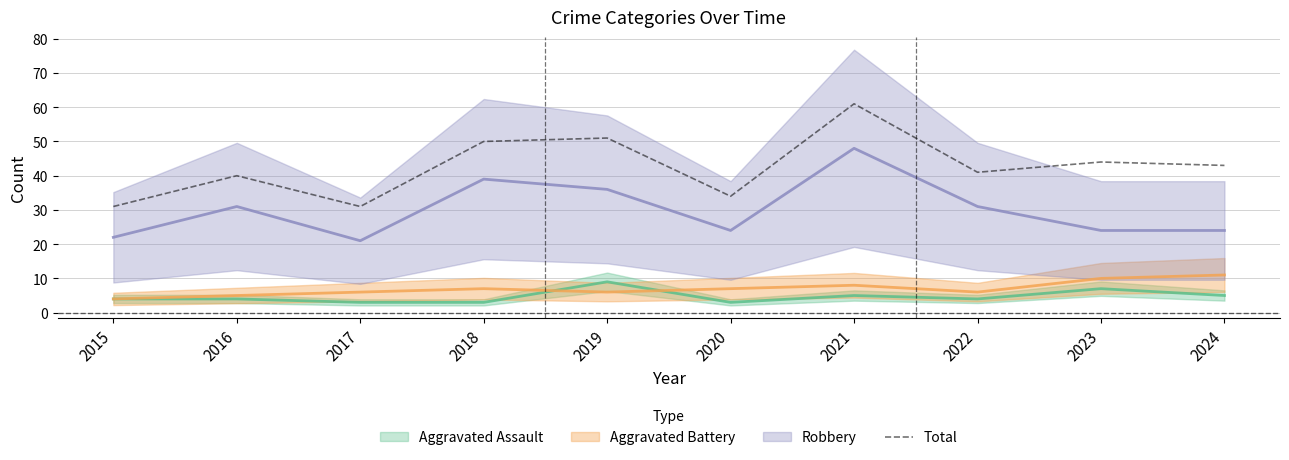

At which label does the data first exceed 43?

2018